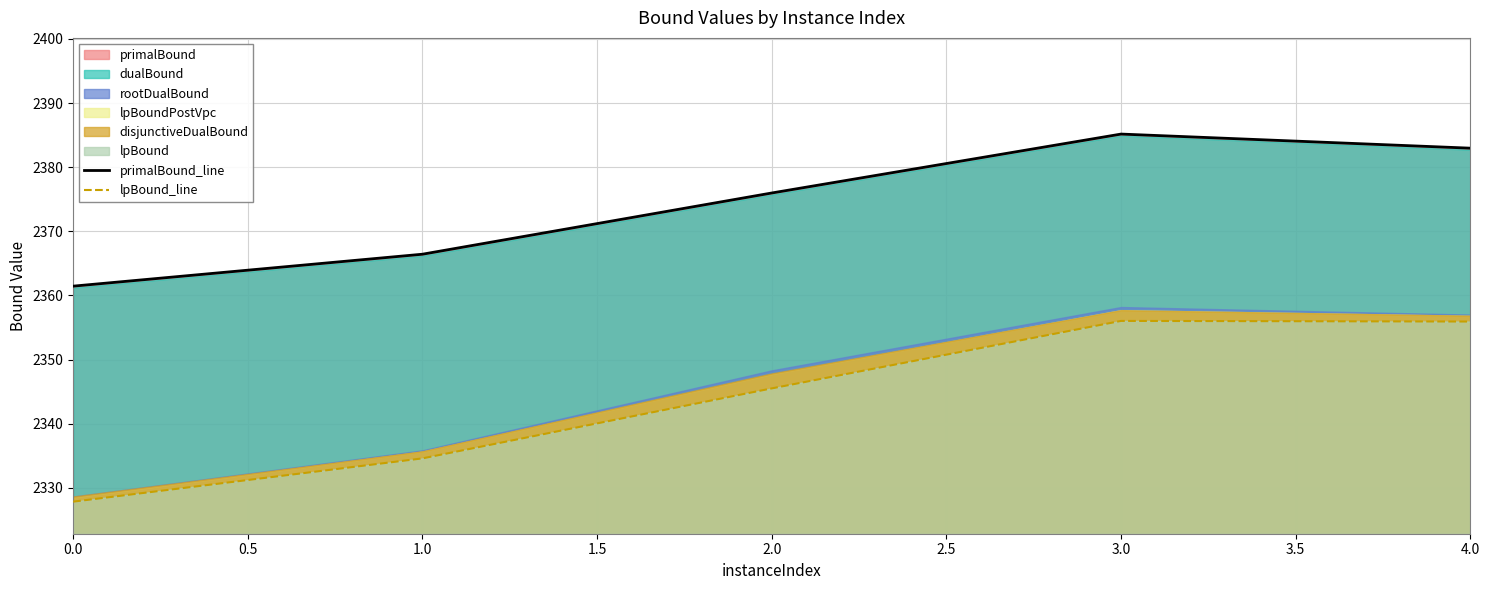

What is the approximate value of primalBound_line at 2.0?

2376.0